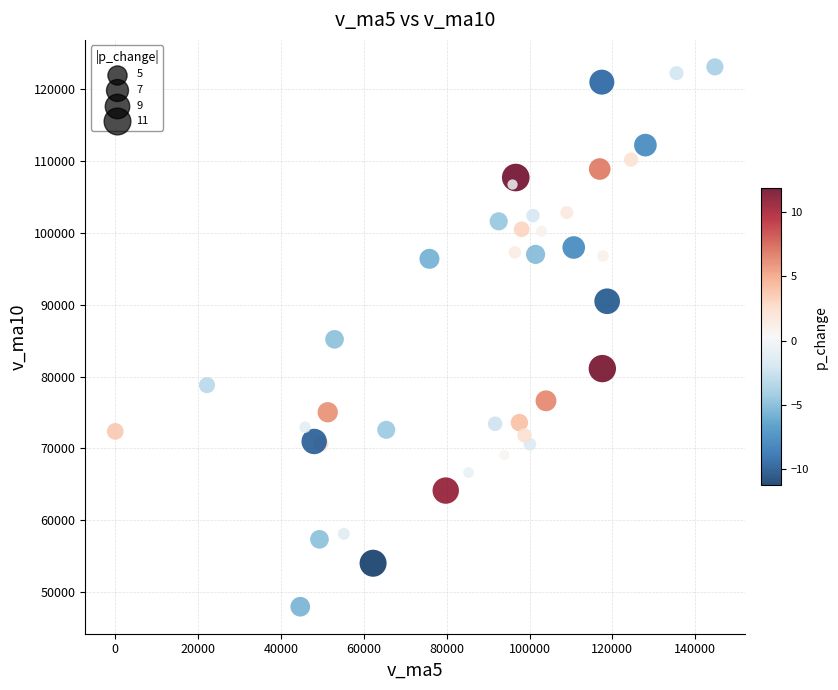

What is the range of X values (max minus min)?

144758.3